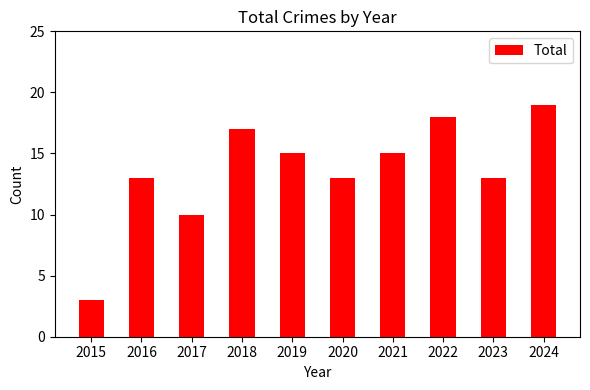

True or false: the data shows 11 at 2018.

False